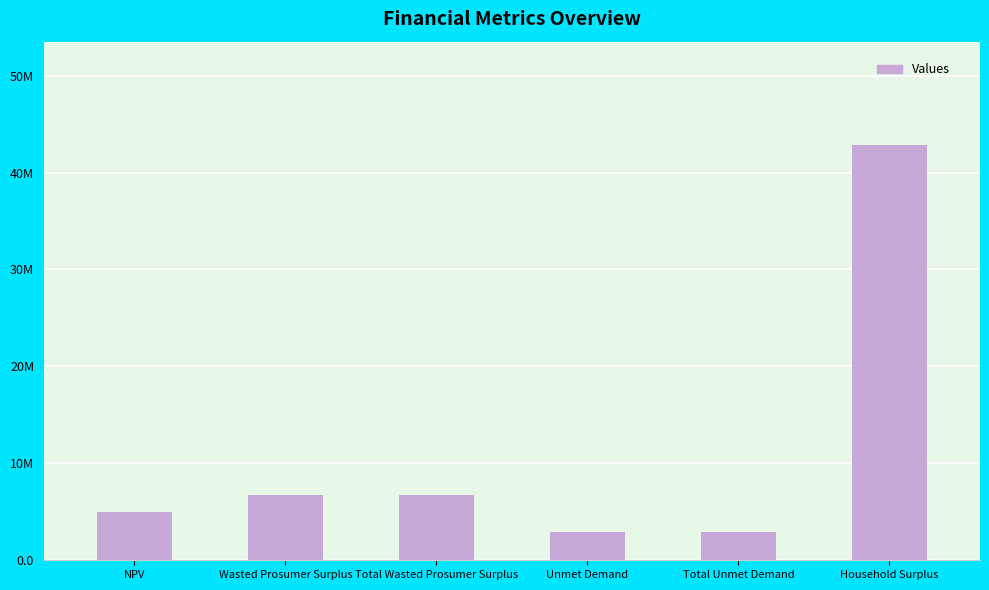

Rank the categories by value from lowest to highest.

Unmet Demand, Total Unmet Demand, NPV, Wasted Prosumer Surplus, Total Wasted Prosumer Surplus, Household Surplus